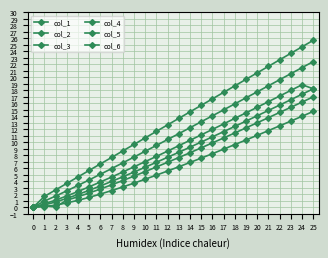

How many lines are shown in the chart?

6